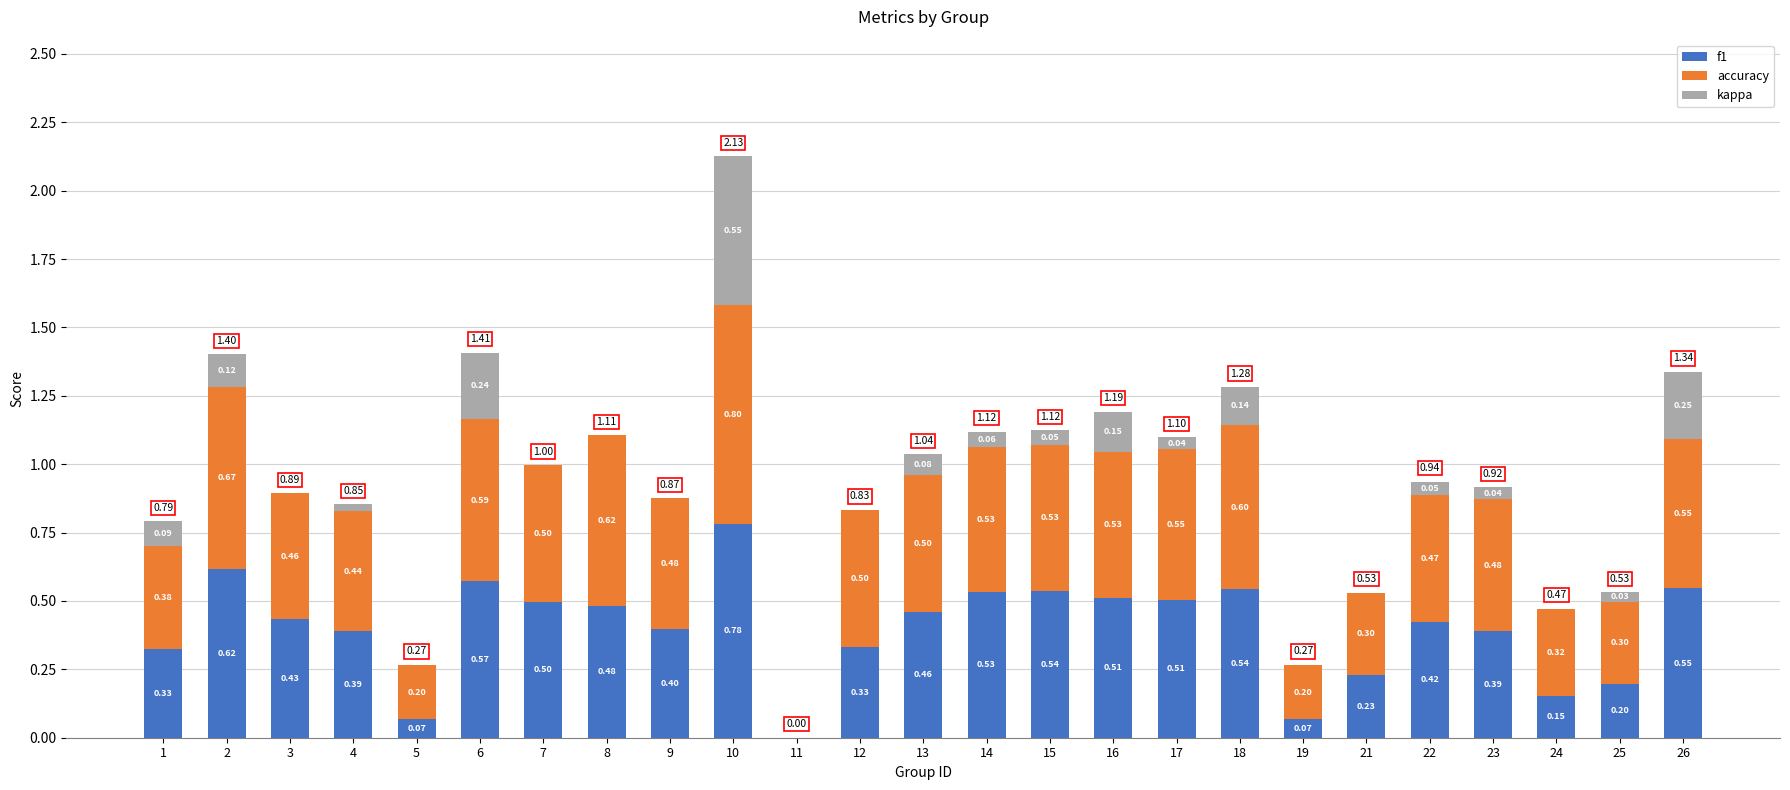

At which category is the sum across all series the highest?

10